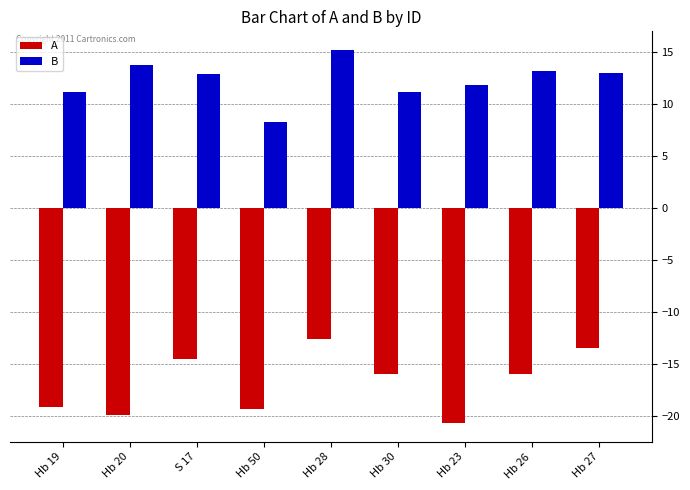

How many categories are shown in the chart?

9